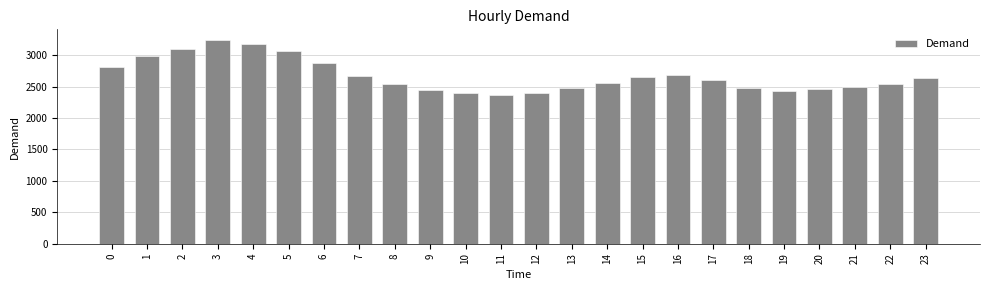

How many bars are there in total?

24